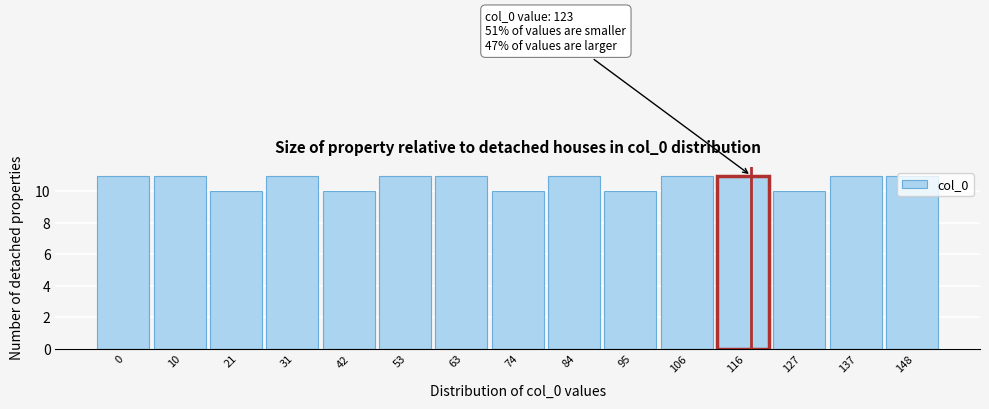

What is the value of the 1st bar from the left?

11